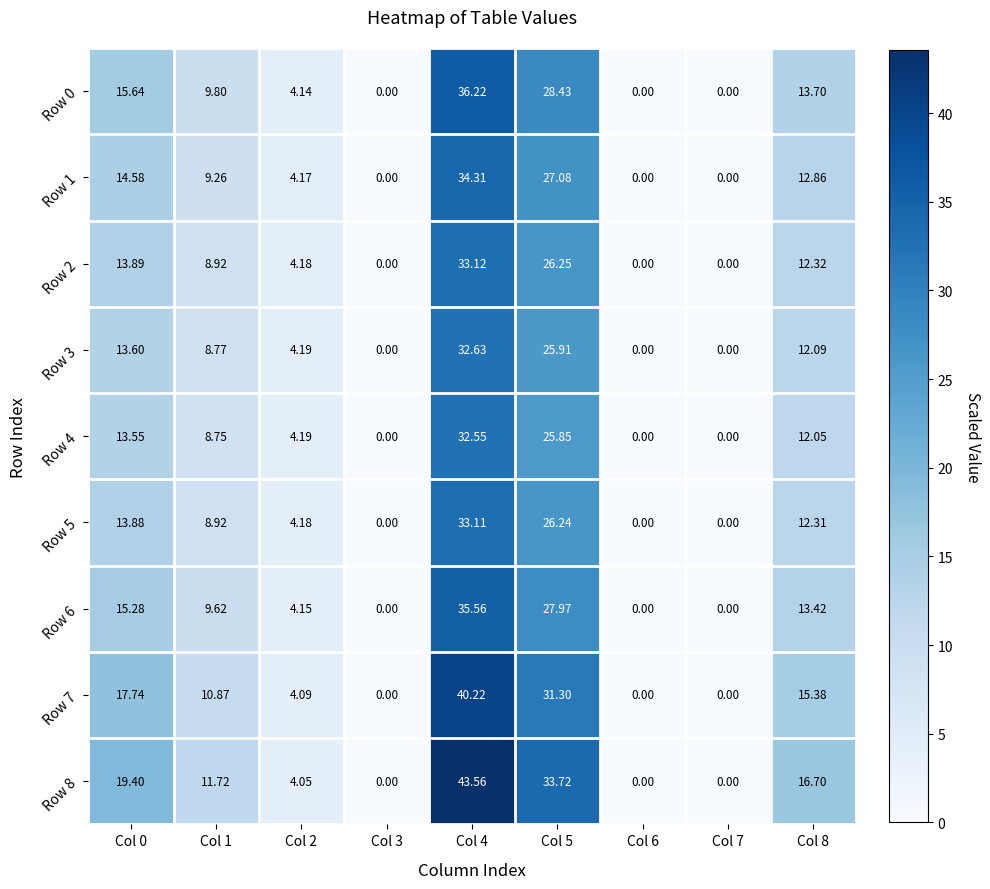

Is the value of Row 2 at Col 0 greater than the value of Row 3 at Col 6?

Yes